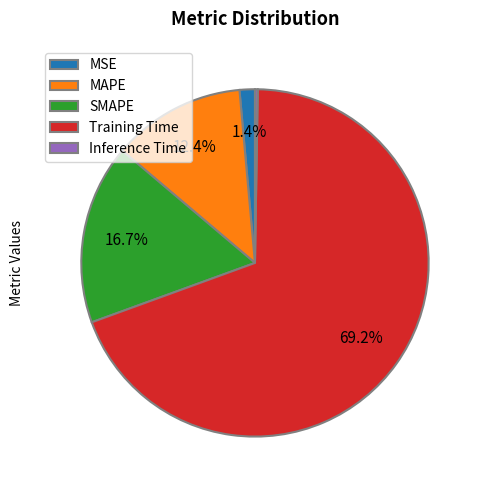

How much of the chart is everything except SMAPE?

83.3%